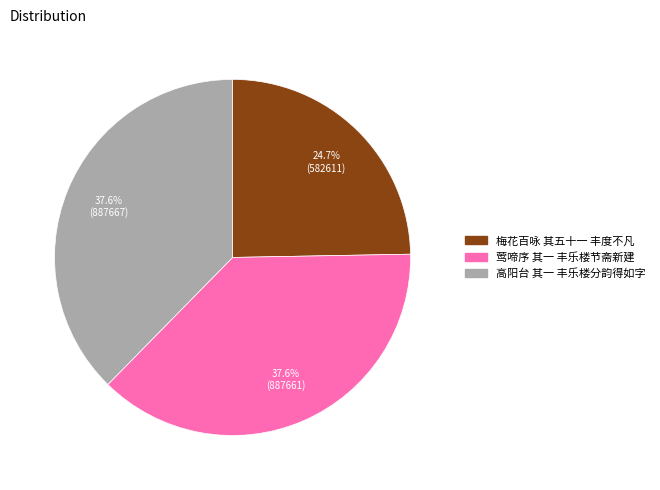

True or false: 莺啼序 其一 丰乐楼节斋新建 accounts for 45% of the total.

False